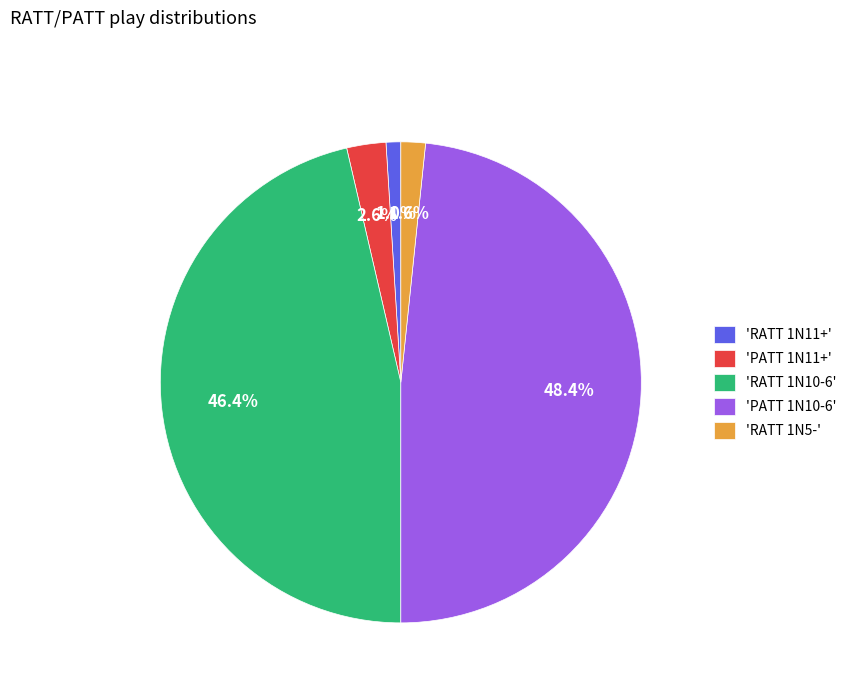

To the nearest percent, what is the average slice percentage?

20%